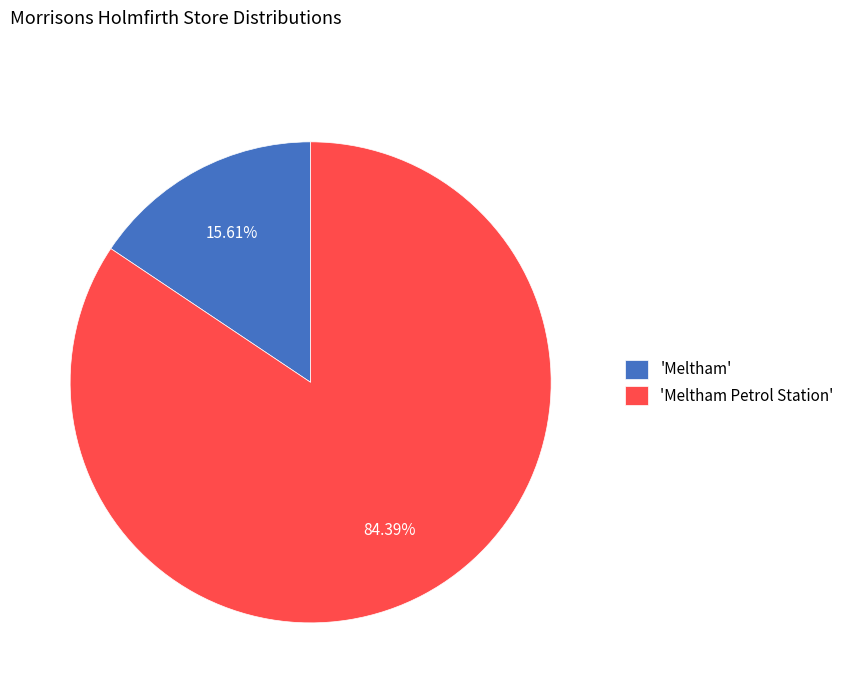

Is there a majority slice in this chart?

Yes